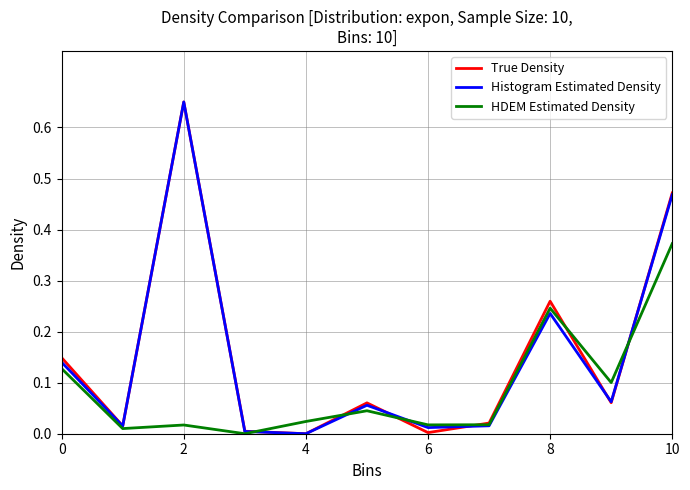

What is the label of the 5th point from the right?

6